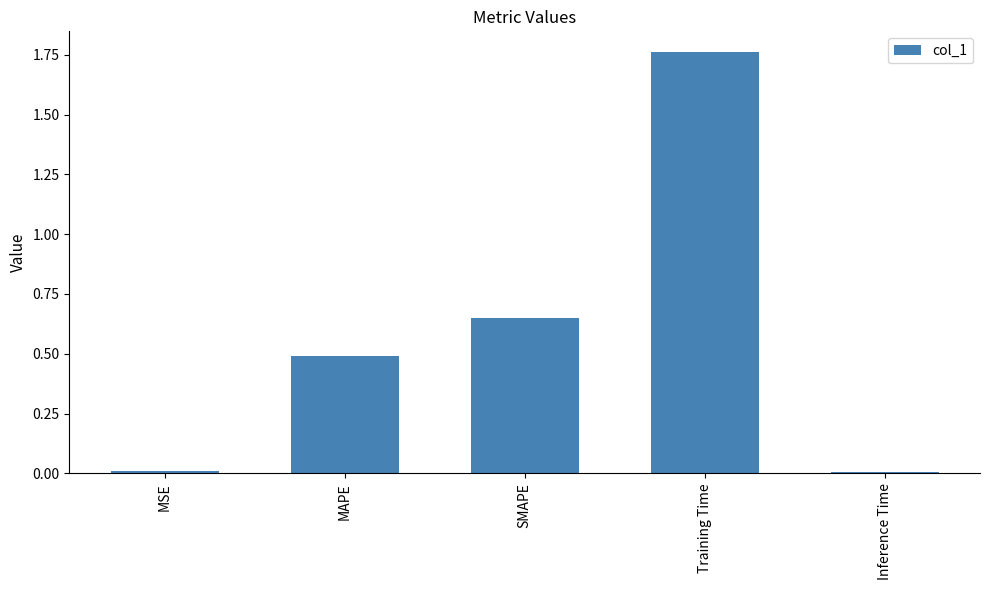

Is it true that the value at Inference Time is 0.0?

True